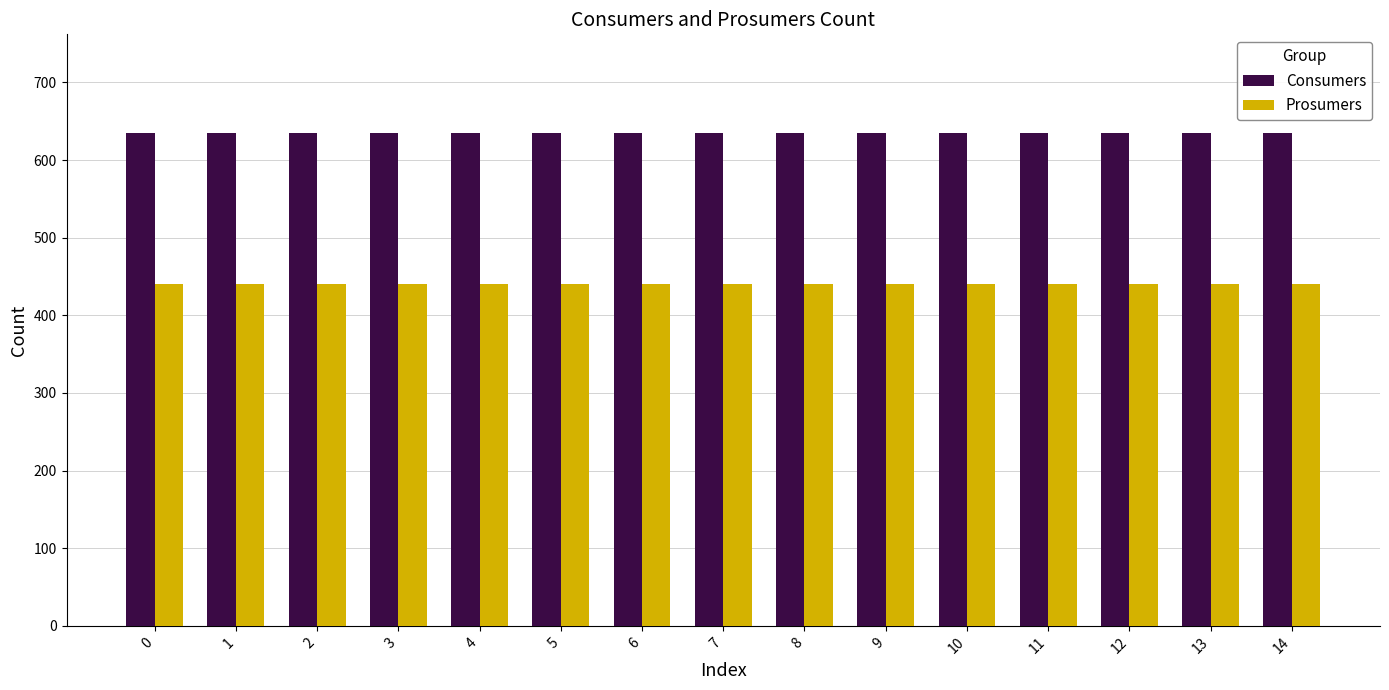

Rank the series by their average value, from highest to lowest.

Consumers, Prosumers